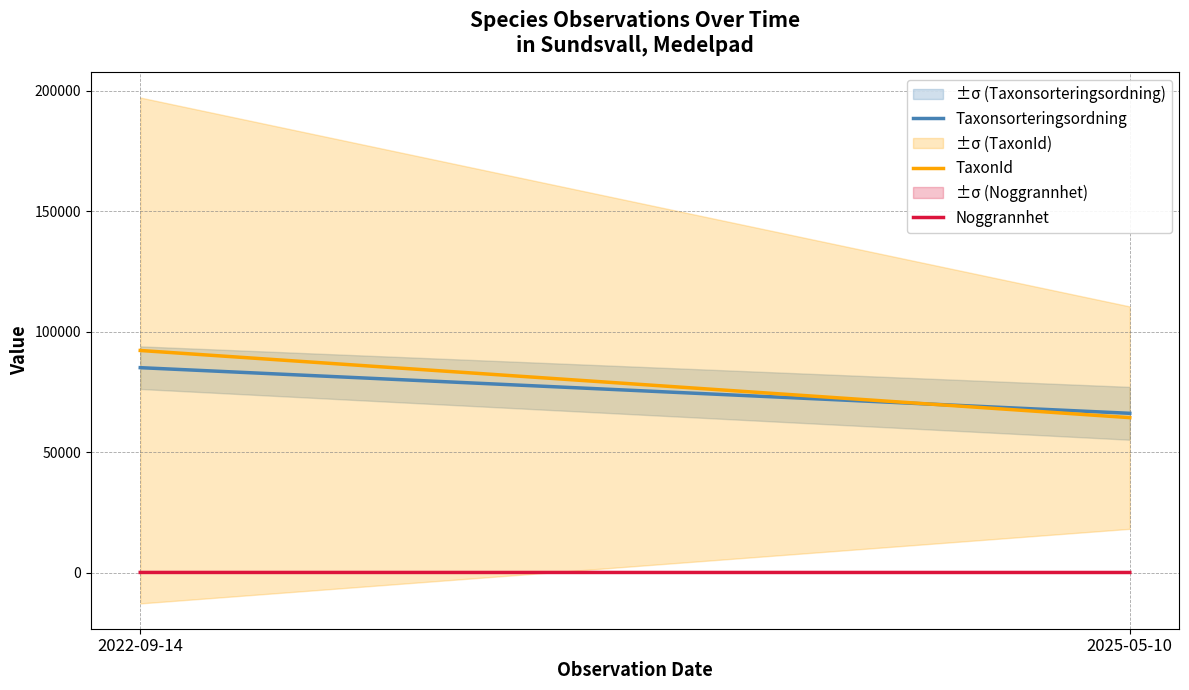

Rank the categories by Taxonsorteringsordning value from lowest to highest.

2025-05-10, 2022-09-14